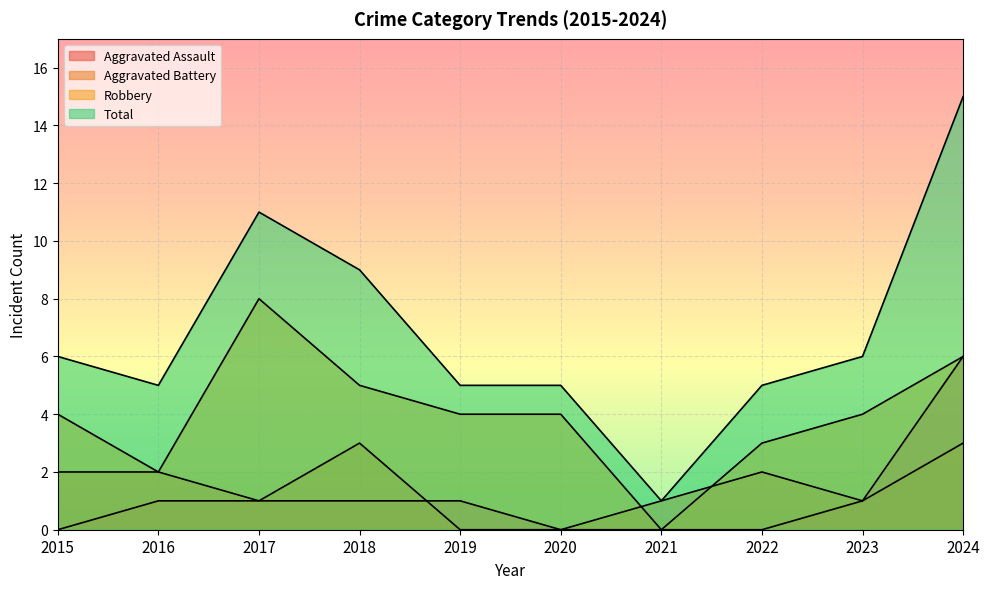

What is the spread (max minus min) of values at 2019?

5